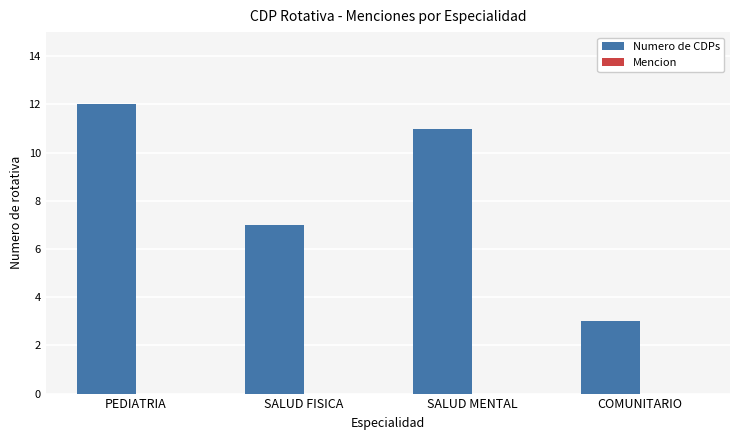

What position from the right is PEDIATRIA?

4